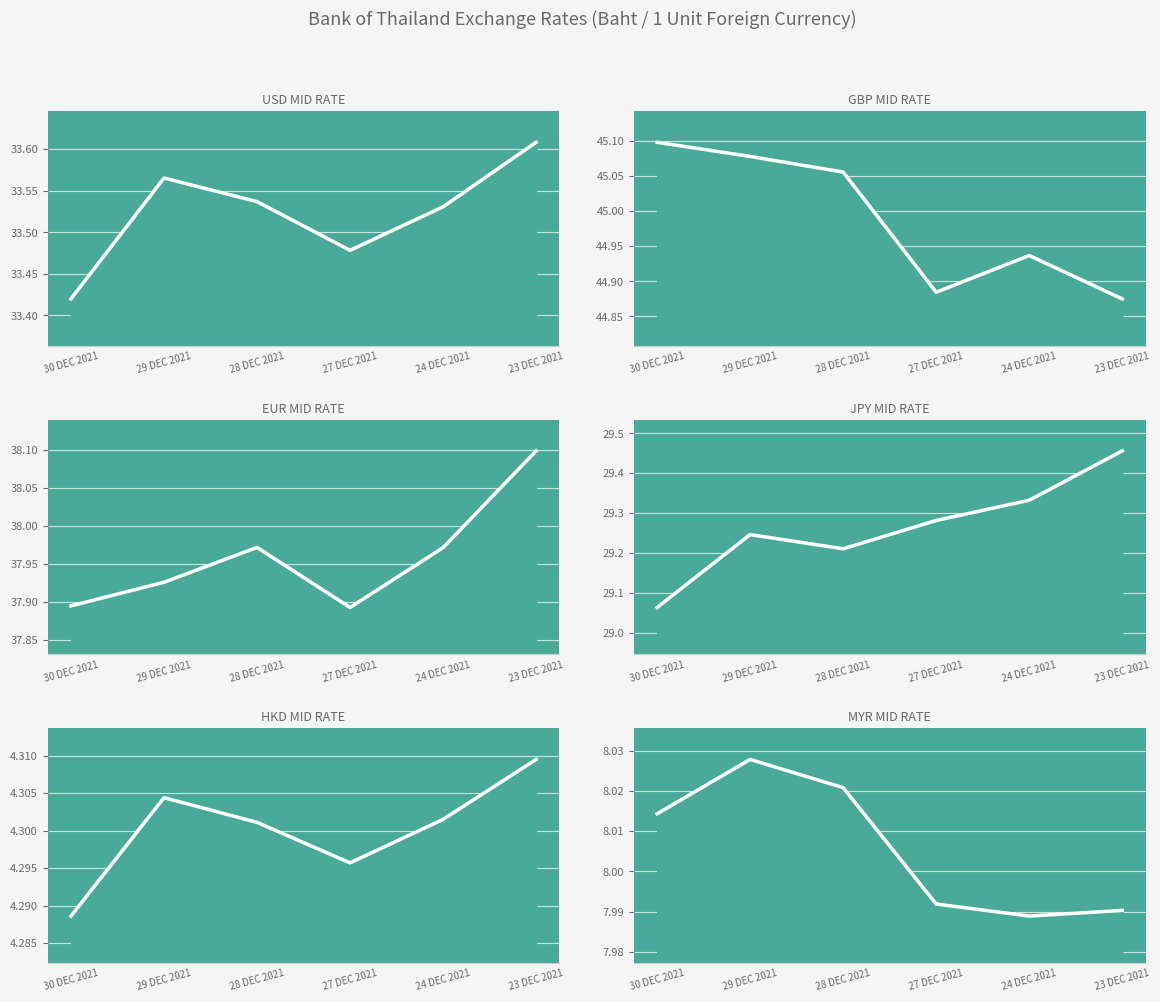

Between 30 DEC 2021 and 24 DEC 2021, which is larger?

24 DEC 2021